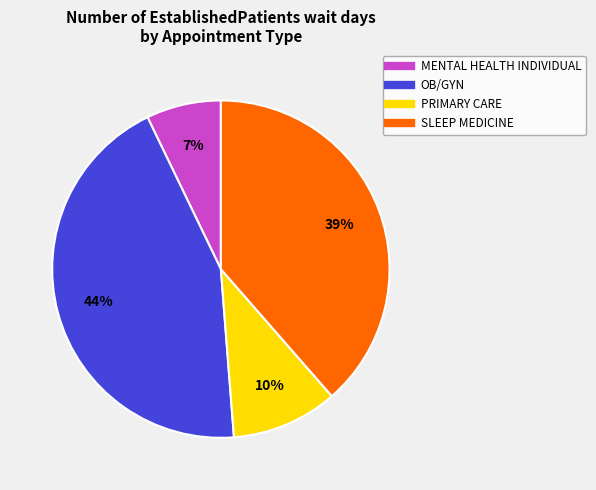

The PRIMARY CARE slice represents 5% of the pie. True or false?

False